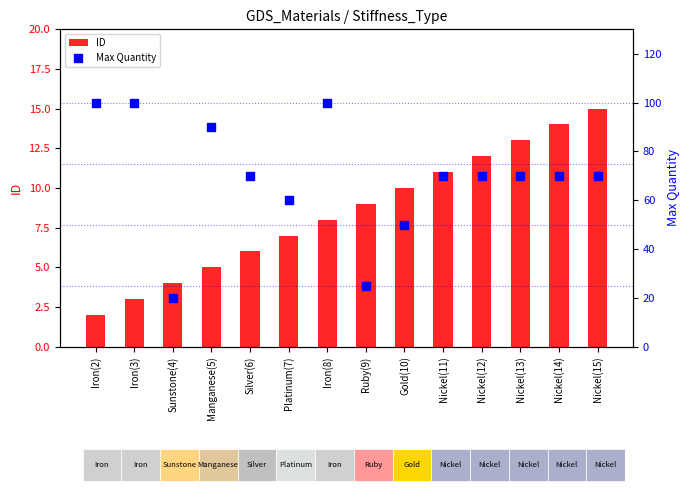

What are all the series names shown in the legend?

ID, Max Quantity